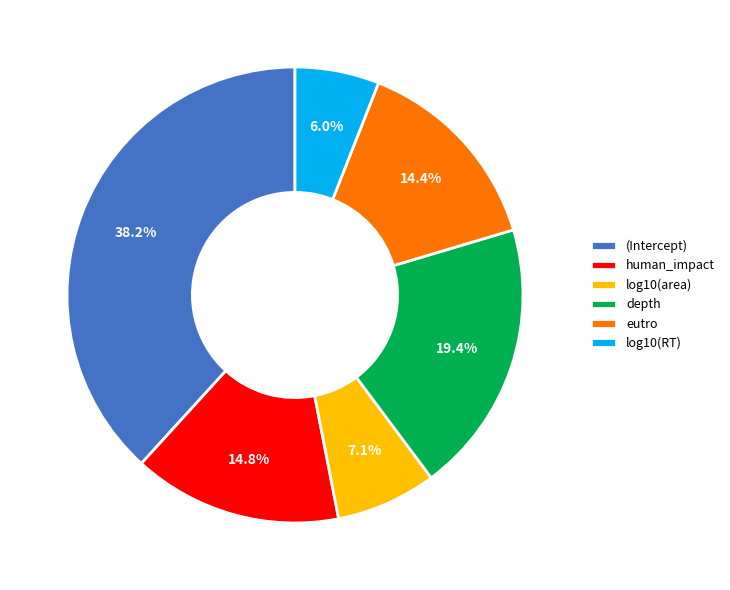

Is there a majority slice in this chart?

No